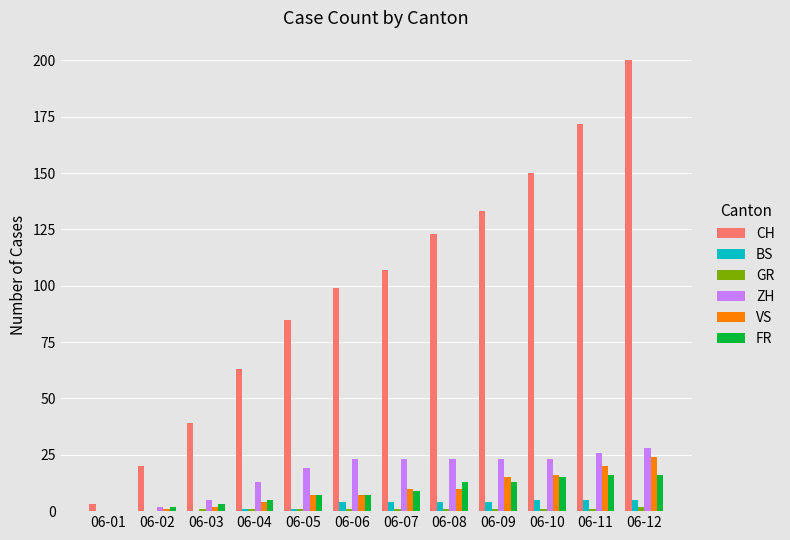

The BS series shows 4 at 06-08. True or false?

True